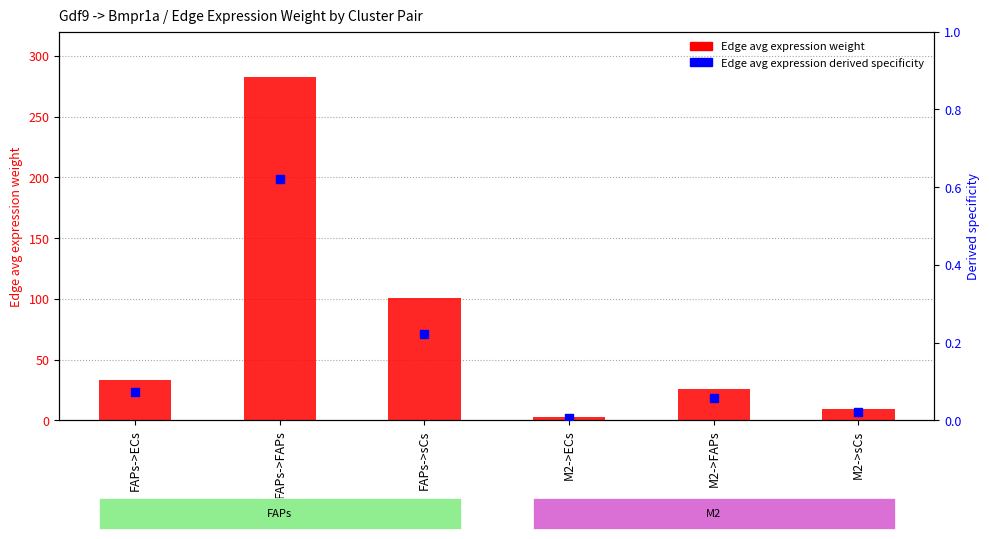

What are all the series names shown in the legend?

Edge avg expression weight, Edge avg expression derived specificity